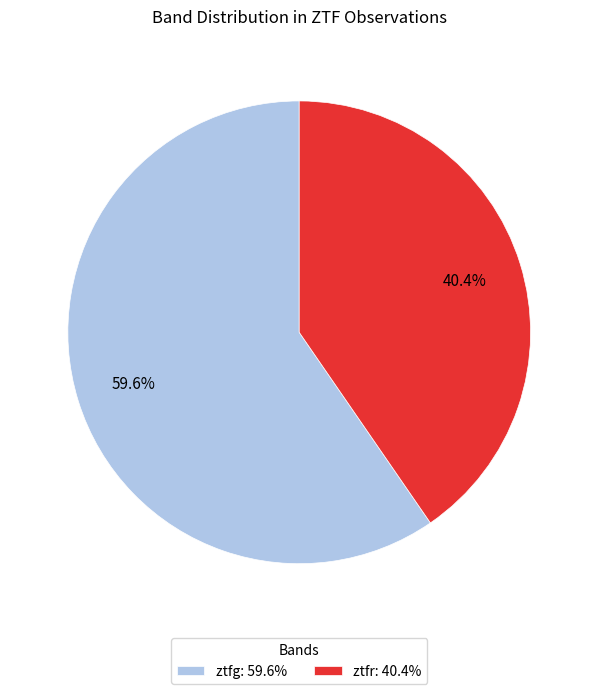

To the nearest percent, what is the average slice percentage?

50%